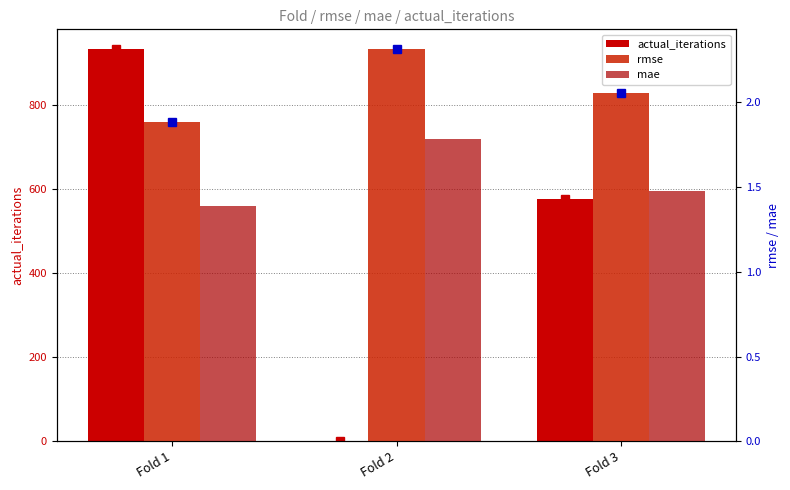

Is it true that mae equals 1.5 at Fold 3?

True